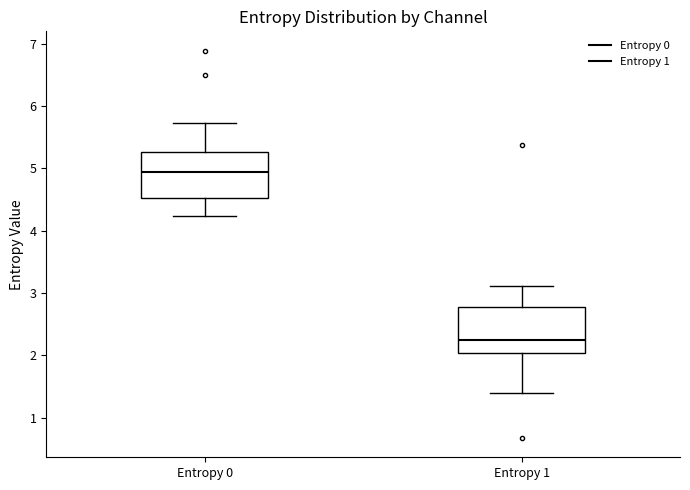

Which box has the highest median line?

Entropy 0